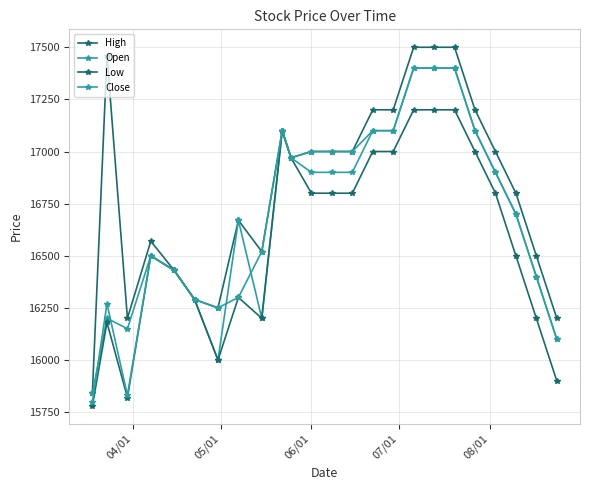

What is the greatest value displayed?

17500